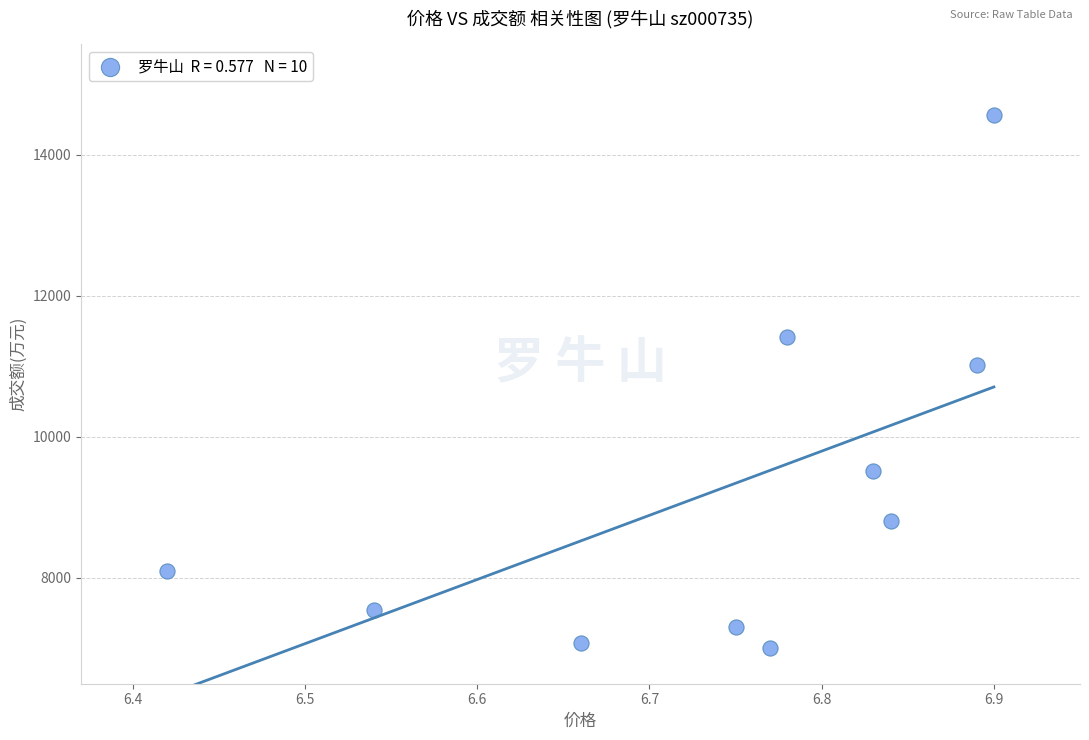

What Y value in the scatter plot is closest to 10783?

11025